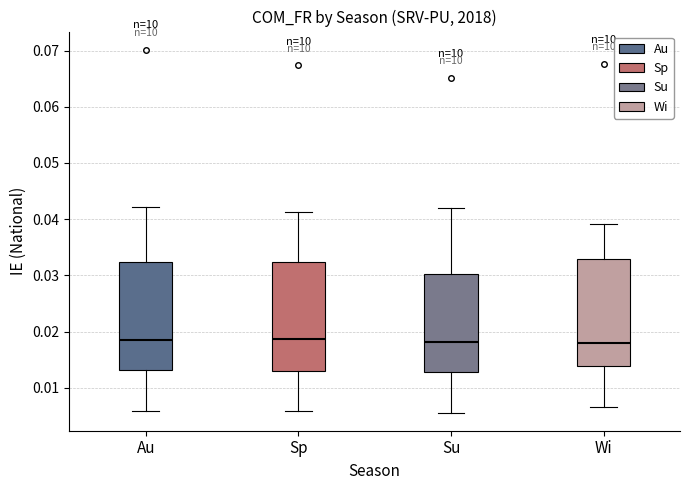

Reading left to right, transcribe this box plot: for each box, give where its median line is, the range the box spans, and where its two whiskers end, as read against the y-axis. The values are not printed on the chart, so give them approximately, as read against the axis.

Au: median 0.019, box 0.013 to 0.032, whiskers 0.006 to 0.042
Sp: median 0.019, box 0.013 to 0.032, whiskers 0.006 to 0.041
Su: median 0.018, box 0.013 to 0.030, whiskers 0.006 to 0.042
Wi: median 0.018, box 0.014 to 0.033, whiskers 0.007 to 0.039